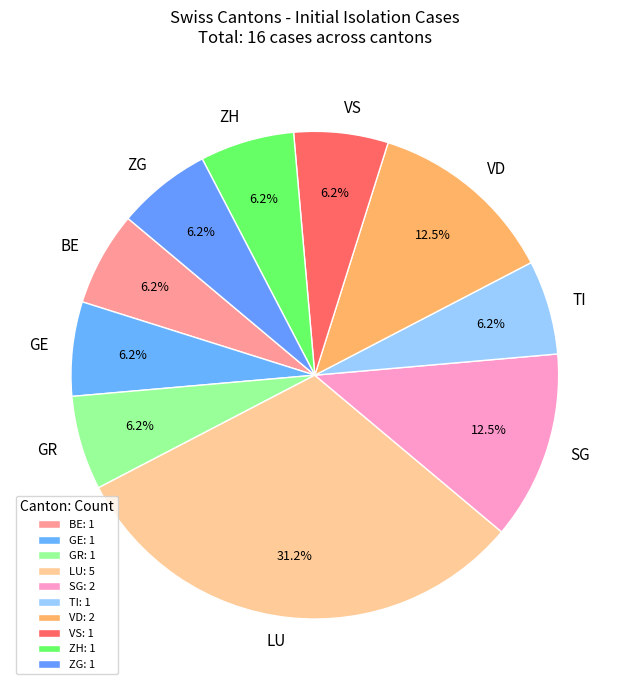

Is BE the majority of the pie?

No